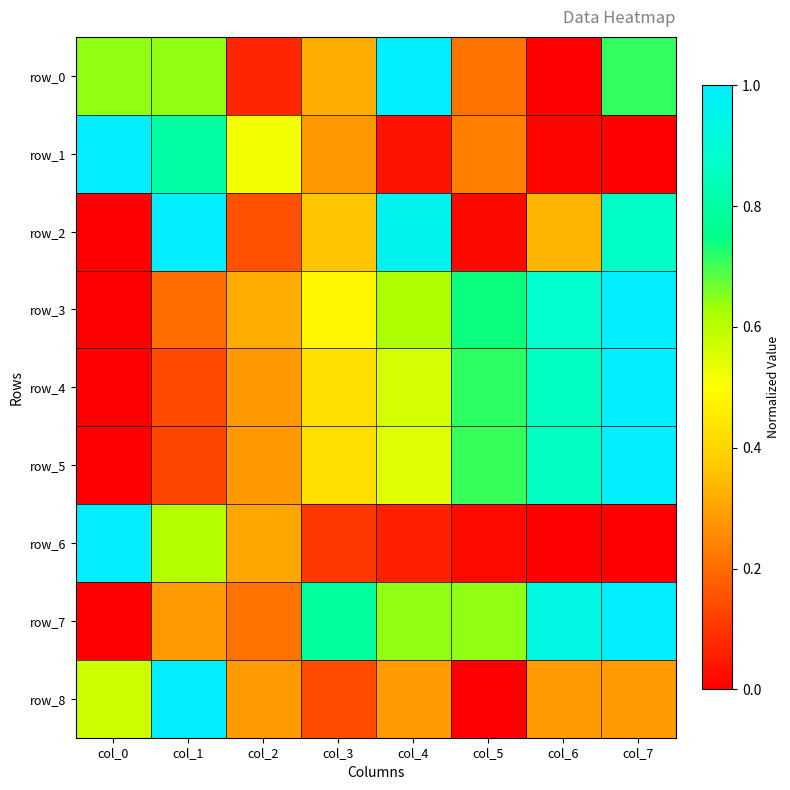

Which series has the largest total across all categories?

row_7